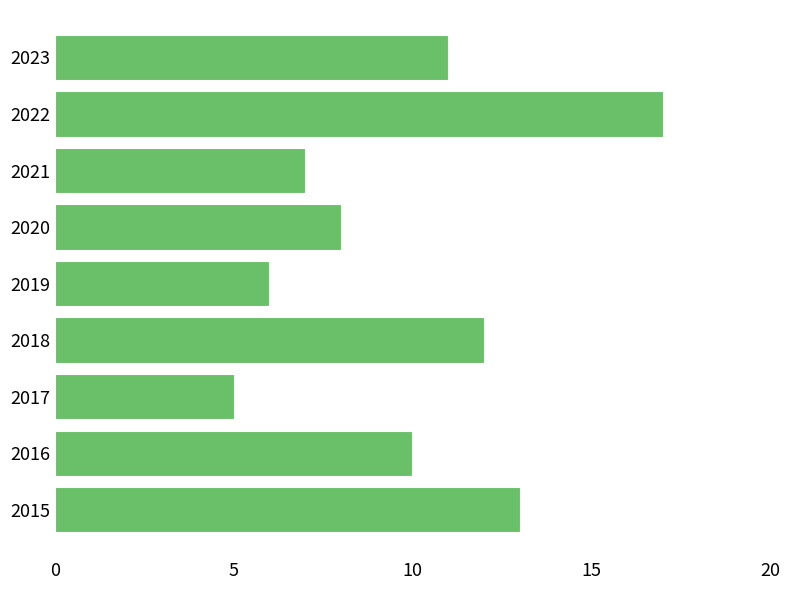

Reading bottom to top, list all the values displayed in this chart.

2015=13	2016=10	2017=5	2018=12	2019=6	2020=8	2021=7	2022=17	2023=11